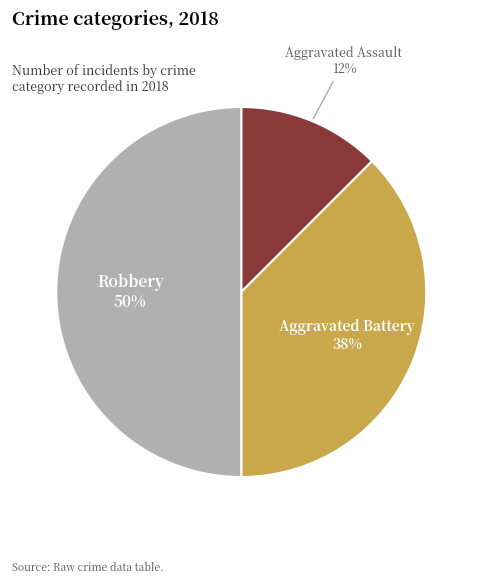

To the nearest percent, what is the average slice percentage?

33%